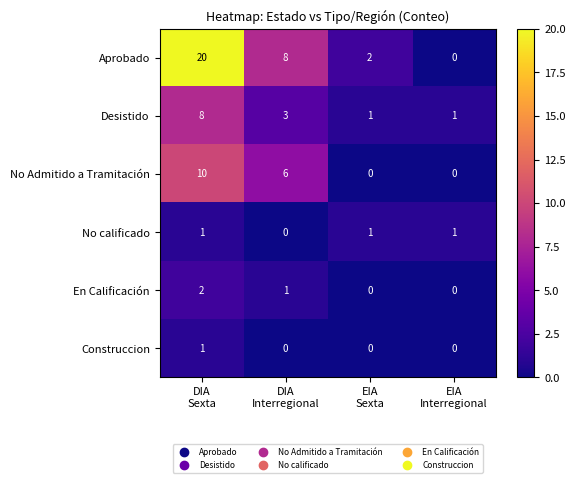

What is the greatest value displayed?

20